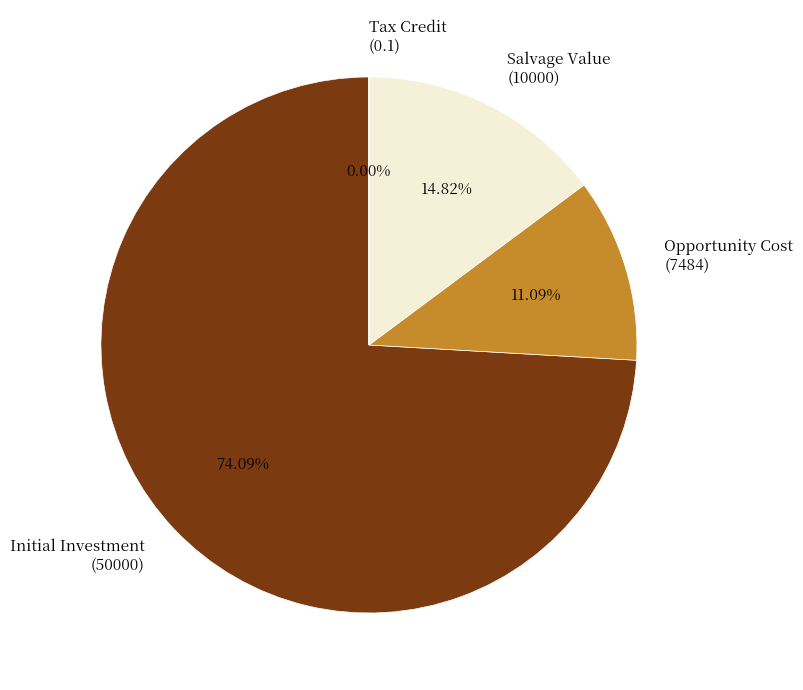

What is the majority slice?

Initial Investment